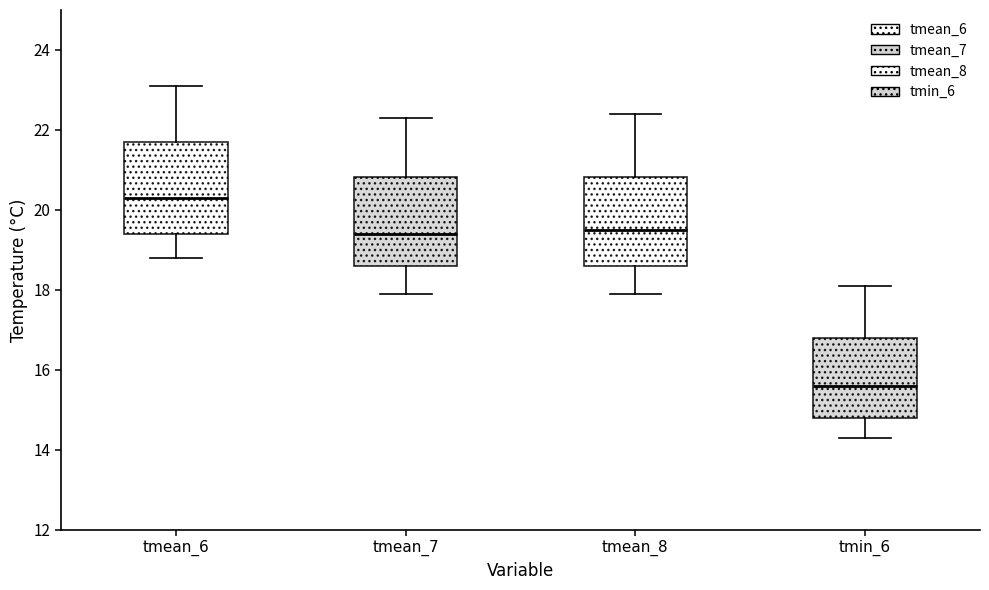

Which box has the lowest median line?

tmin_6